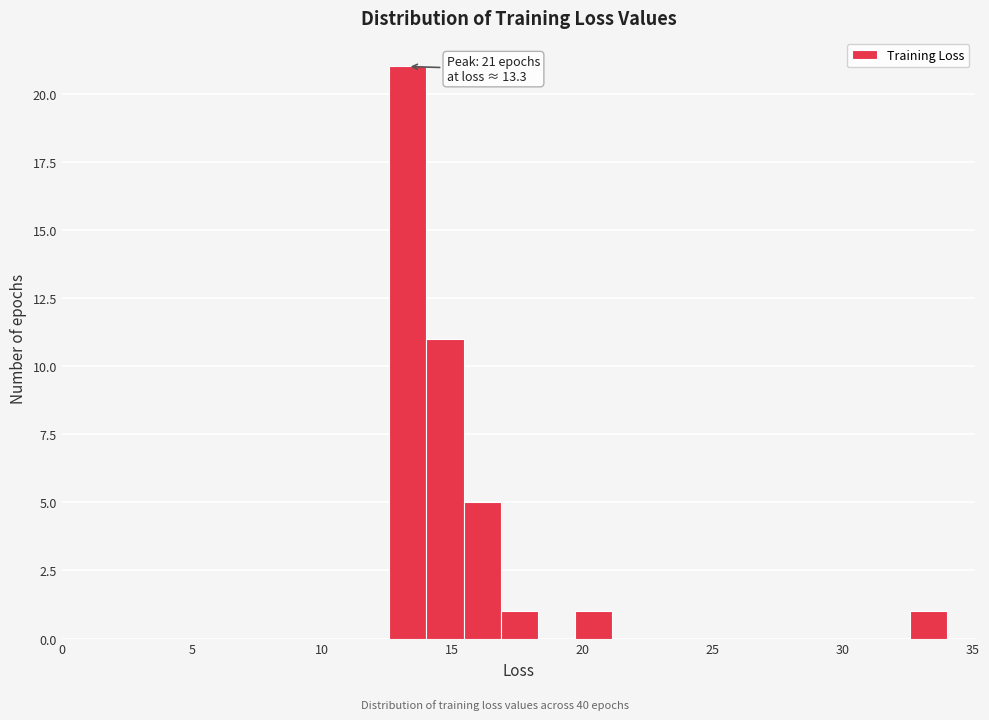

Around what value on the x-axis is the tallest bar? Give the approximate position of its centre, as read against the axis.

13.5